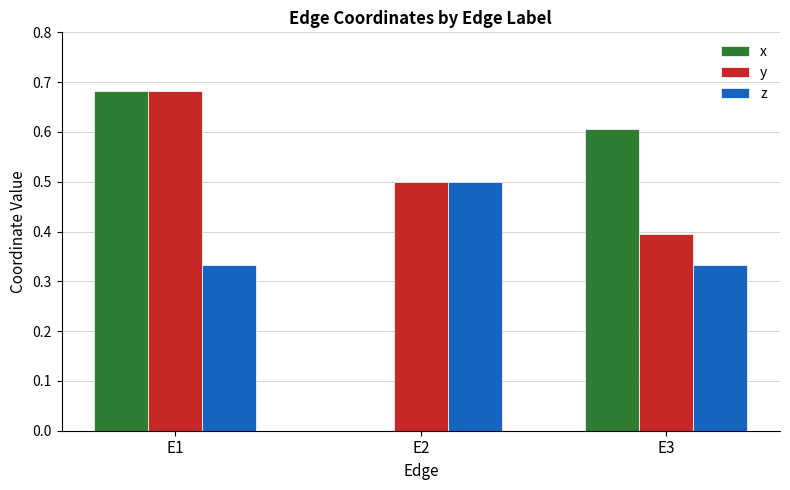

What is the average value of the y series?

0.5